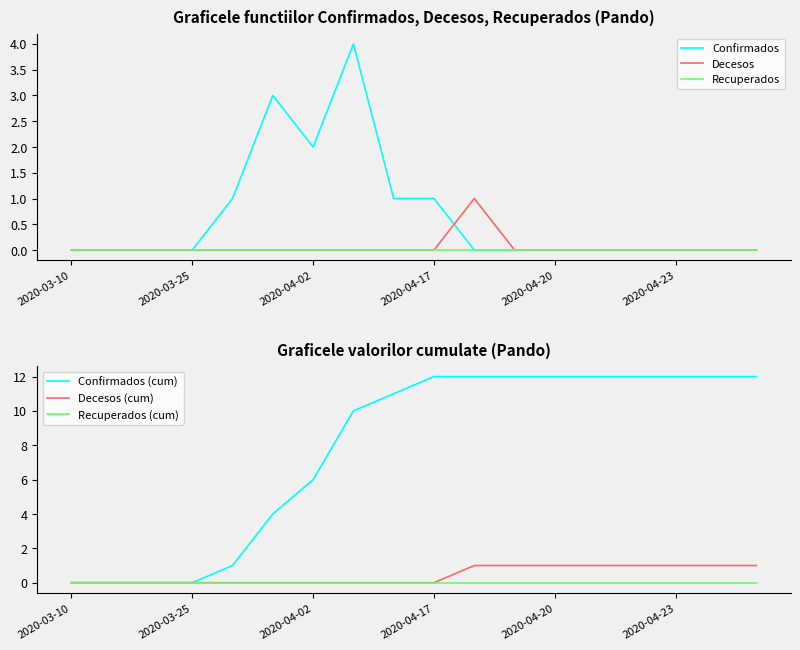

List the series in order of their peak value, lowest first.

Recuperados, Recuperados (cum), Decesos, Decesos (cum), Confirmados, Confirmados (cum)